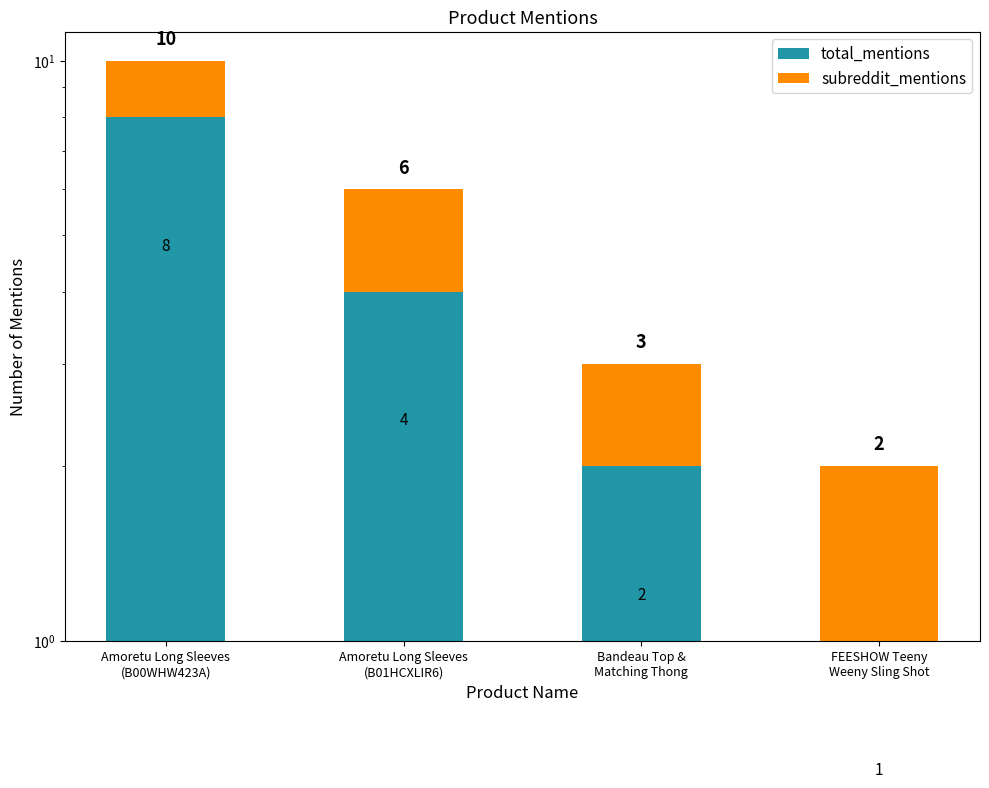

At which label does total_mentions first exceed 4?

Amoretu Long Sleeves
(B00WHW423A)